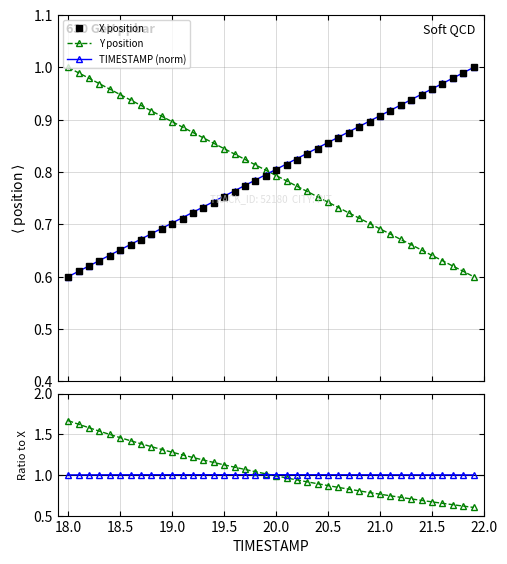

Which series has the widest spread of values?

Y position